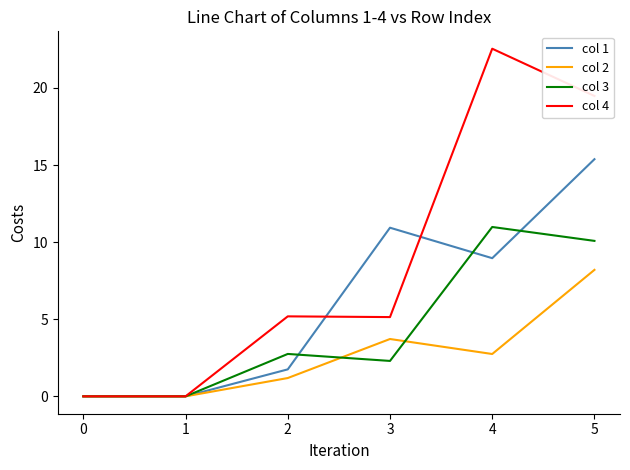

How many lines are shown in the chart?

4